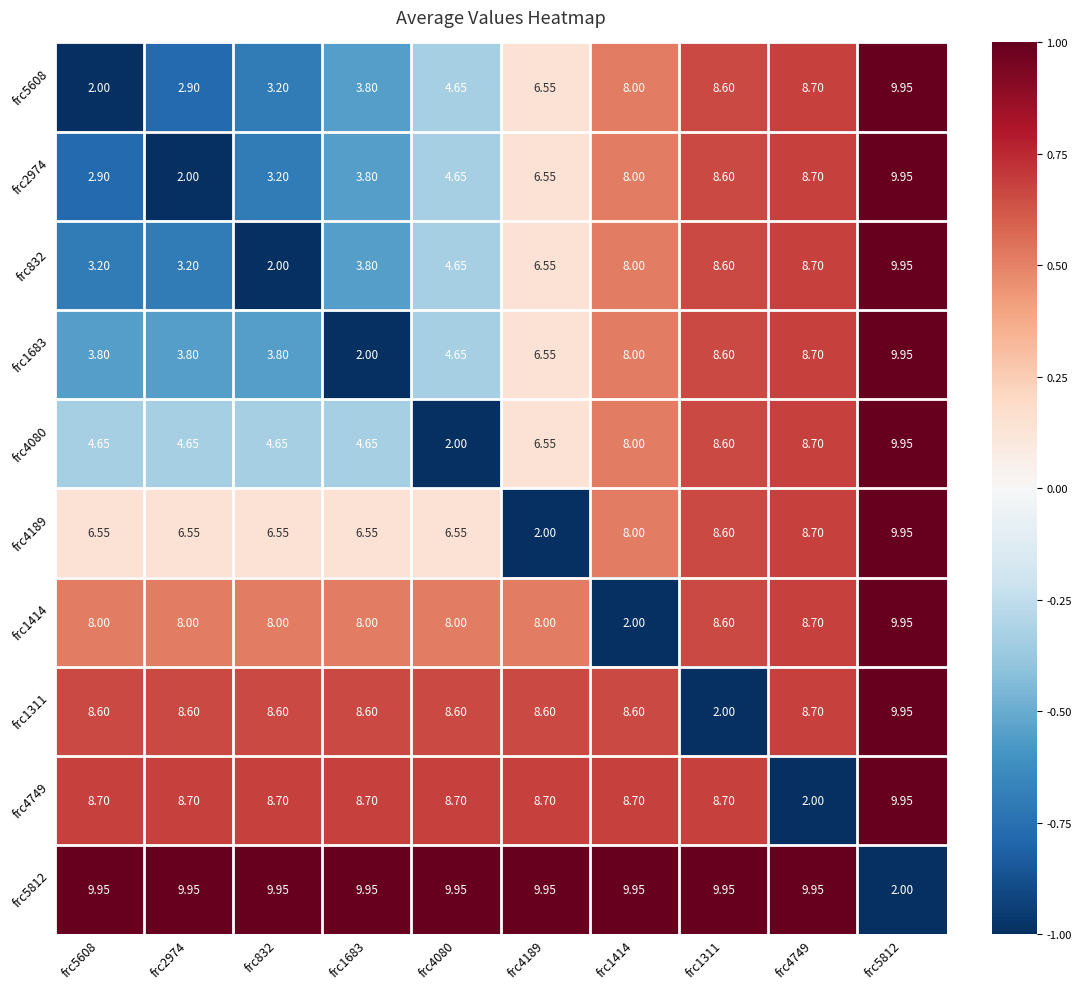

How many distinct data groups are displayed?

10